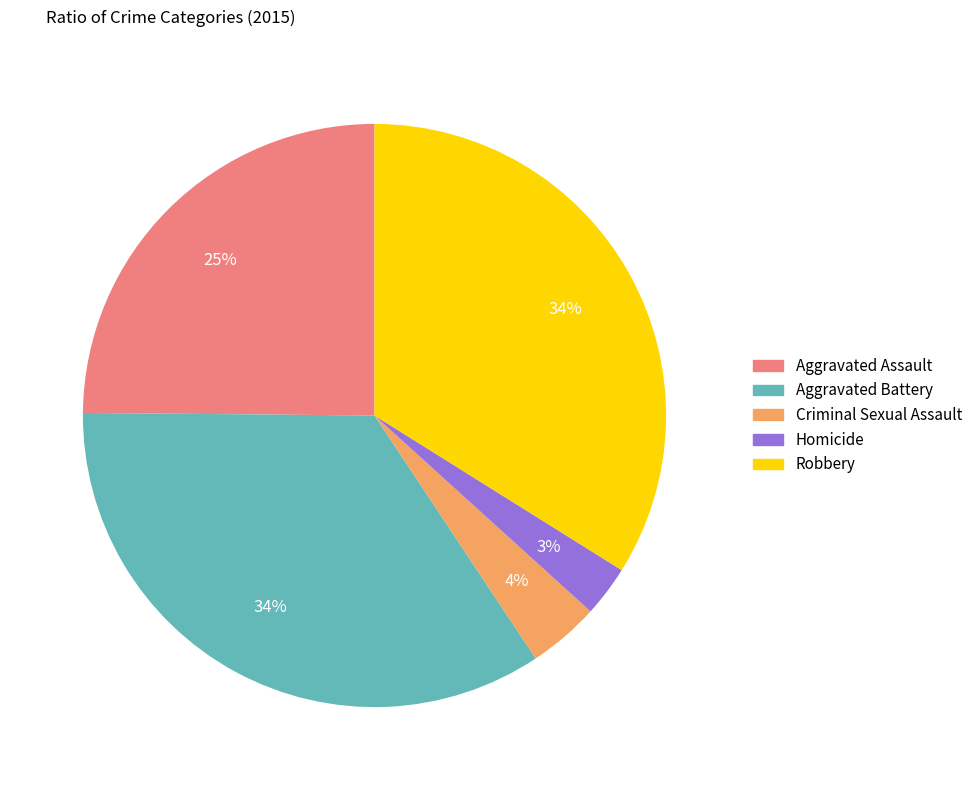

To the nearest percent, what is the combined percentage of Homicide and Criminal Sexual Assault?

7%